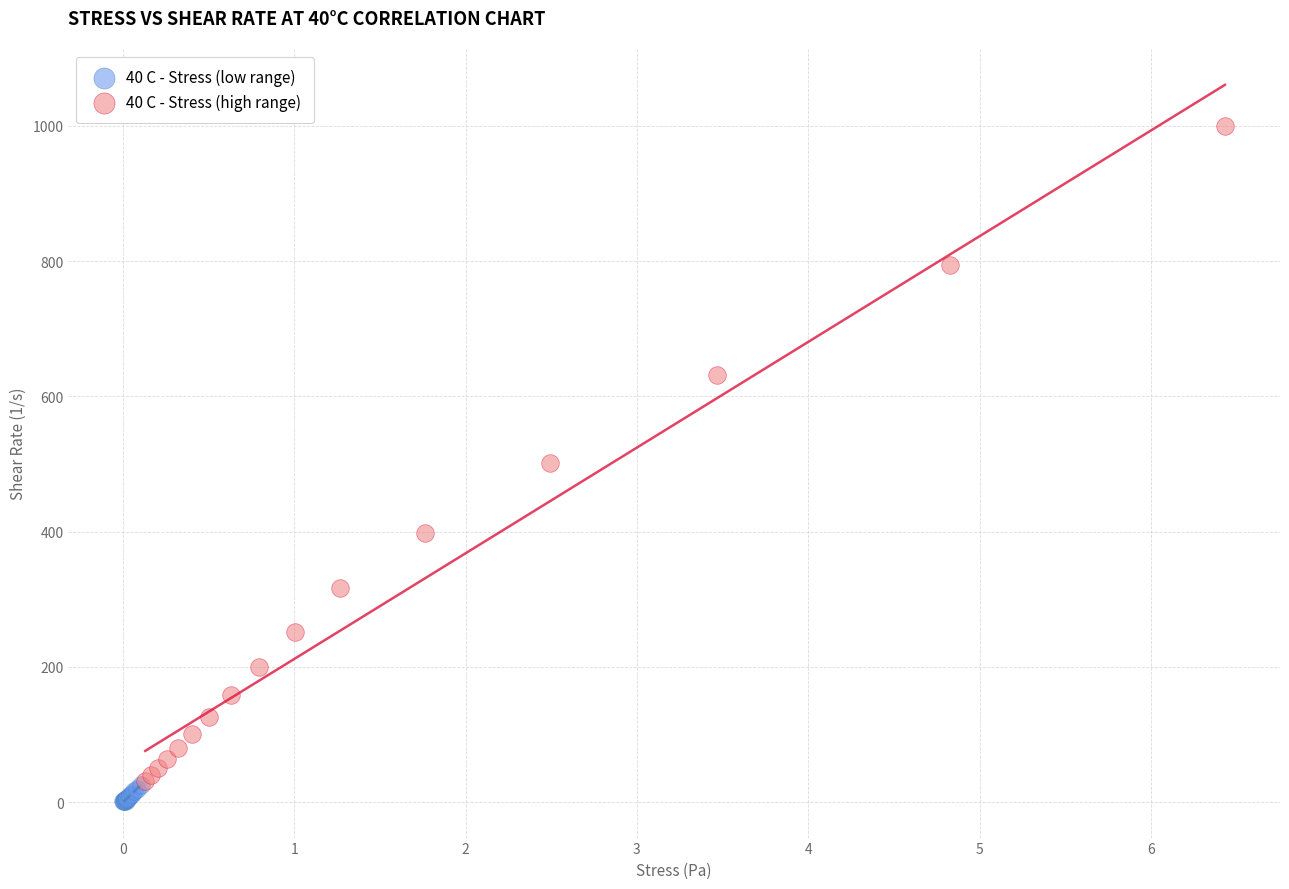

Which series reaches the minimum Y coordinate?

40 C - Stress (low range)